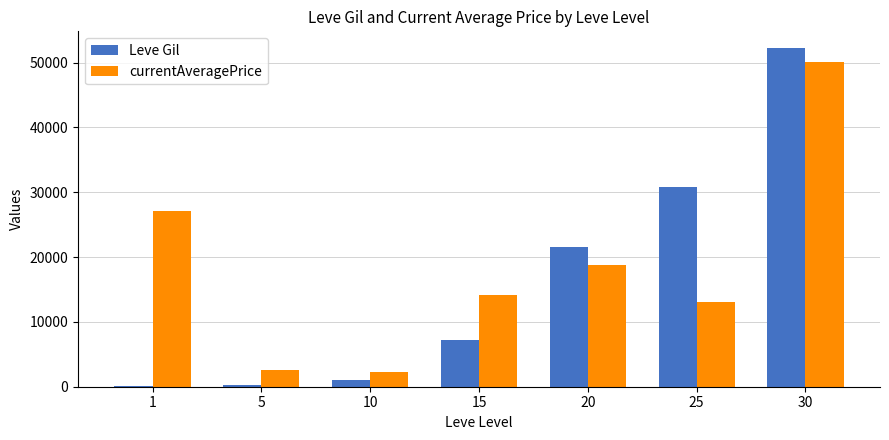

Which series changed the most between 5 and 25?

Leve Gil